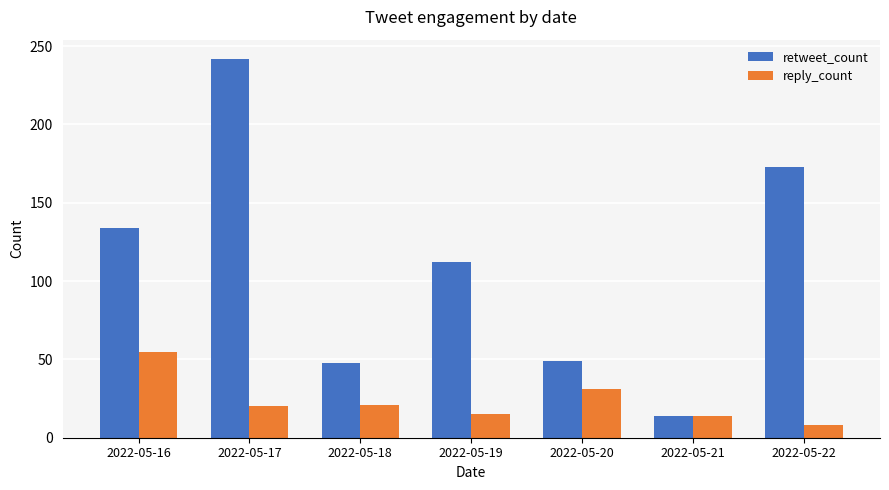

True or false: reply_count has a value of 31 at 2022-05-17.

False